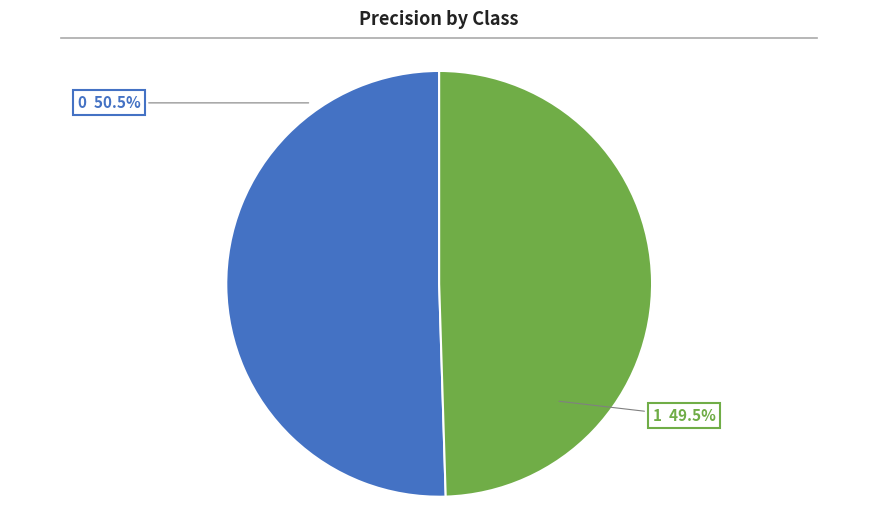

How many slices are in this pie chart?

2